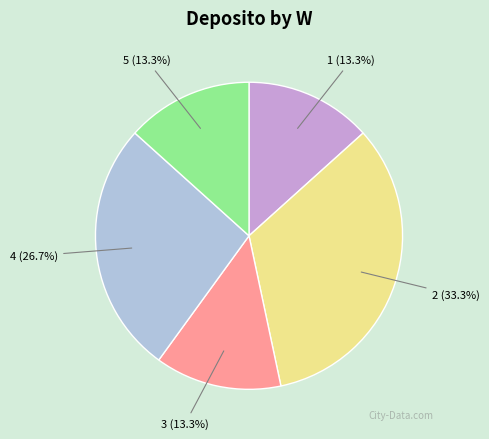

Which category has the biggest portion of the pie?

2